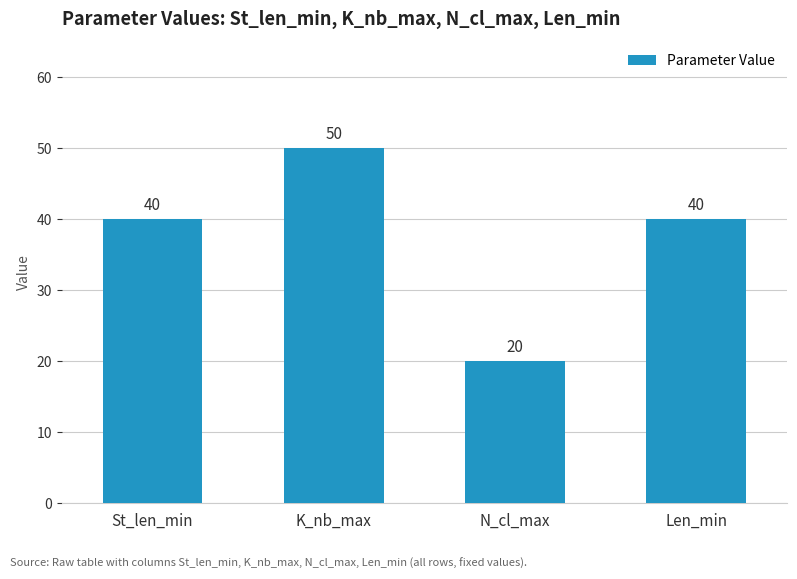

Are the bars grouped side by side (vs. stacked)?

No